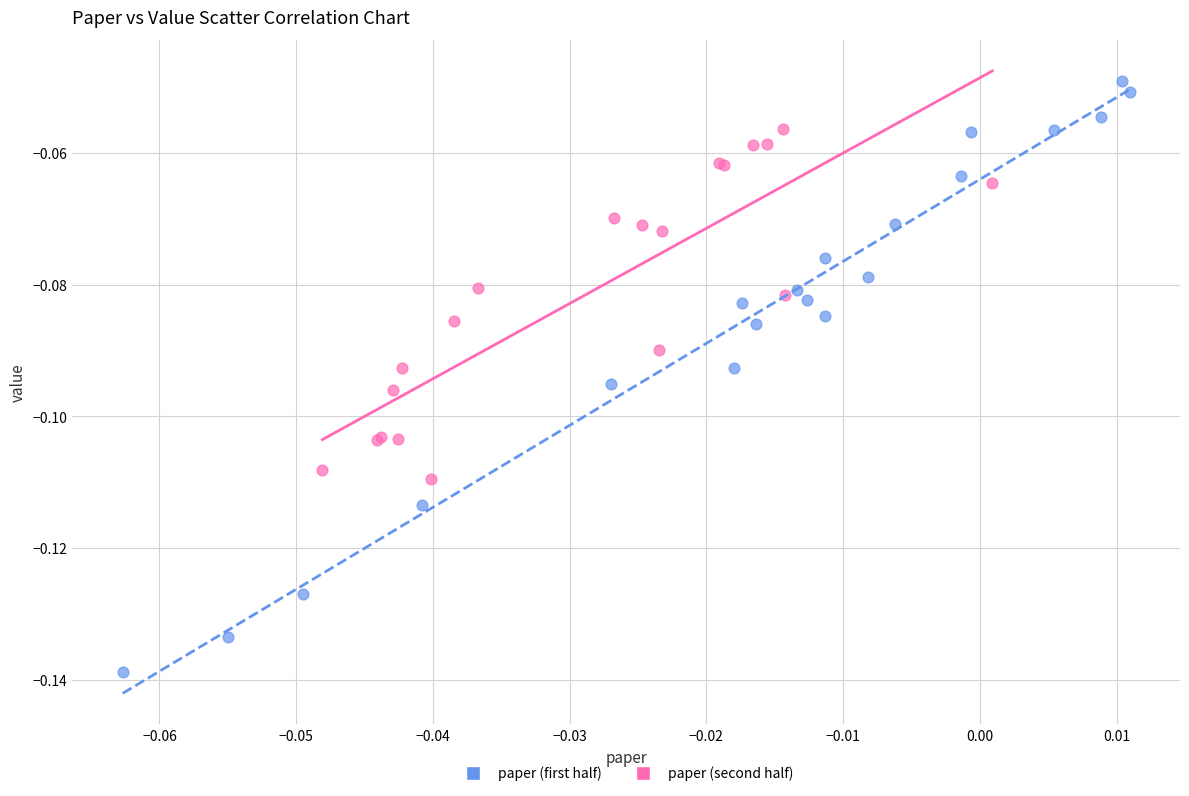

Which series has the largest Y range (max minus min)?

paper (first half)